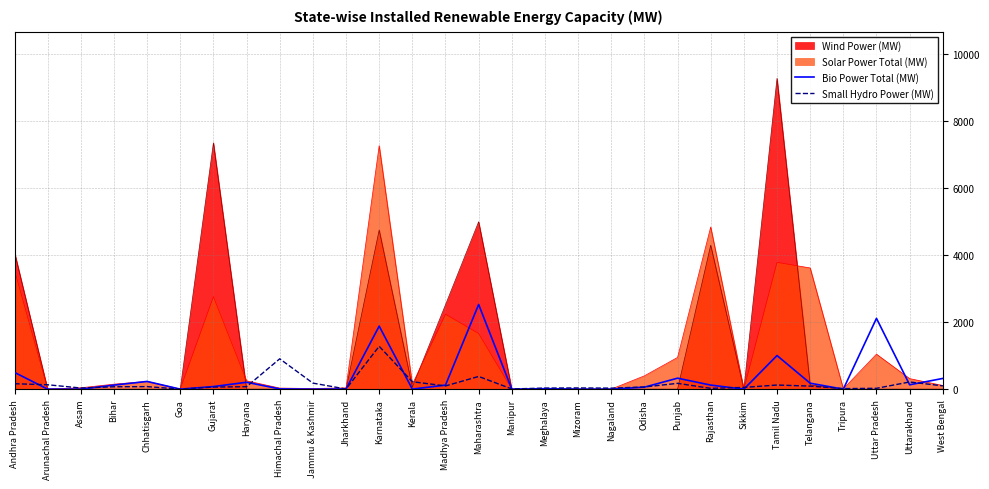

What is the value of the Bio Power Total (MW) point at the 5th from the left?

230.5